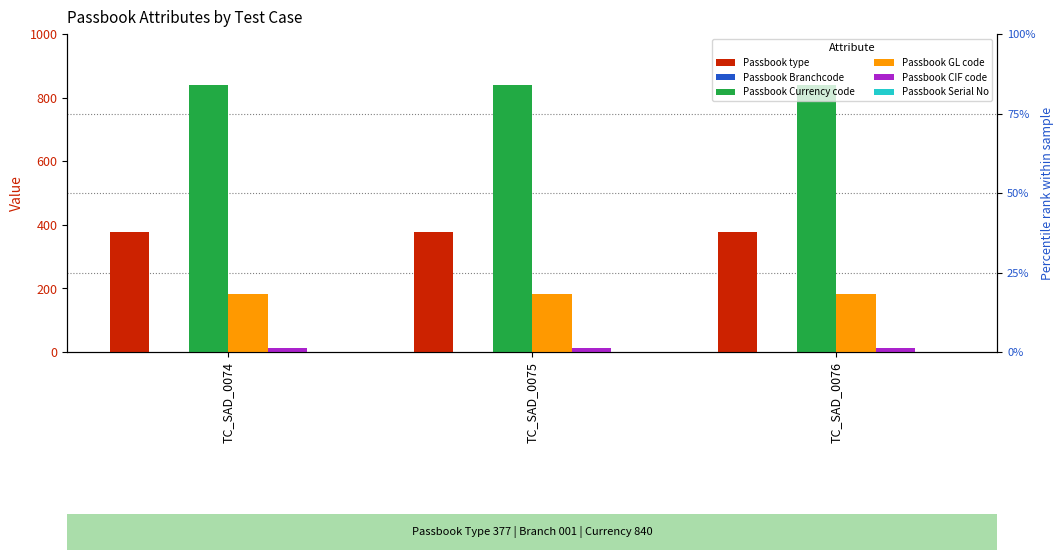

Is it true that Passbook Branchcode equals 2 at TC_SAD_0074?

False